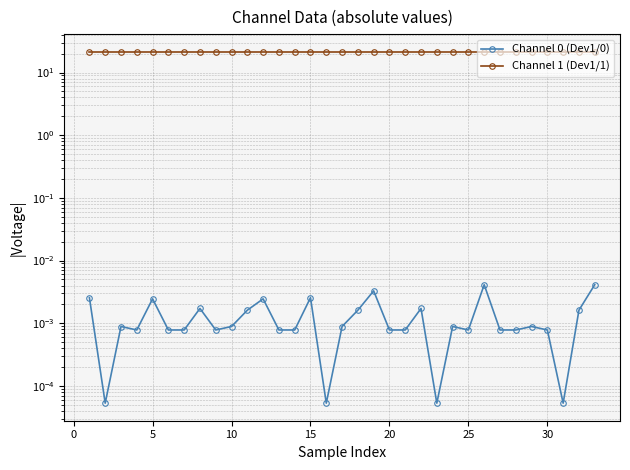

Does the chart display data point markers on the line(s)?

Yes